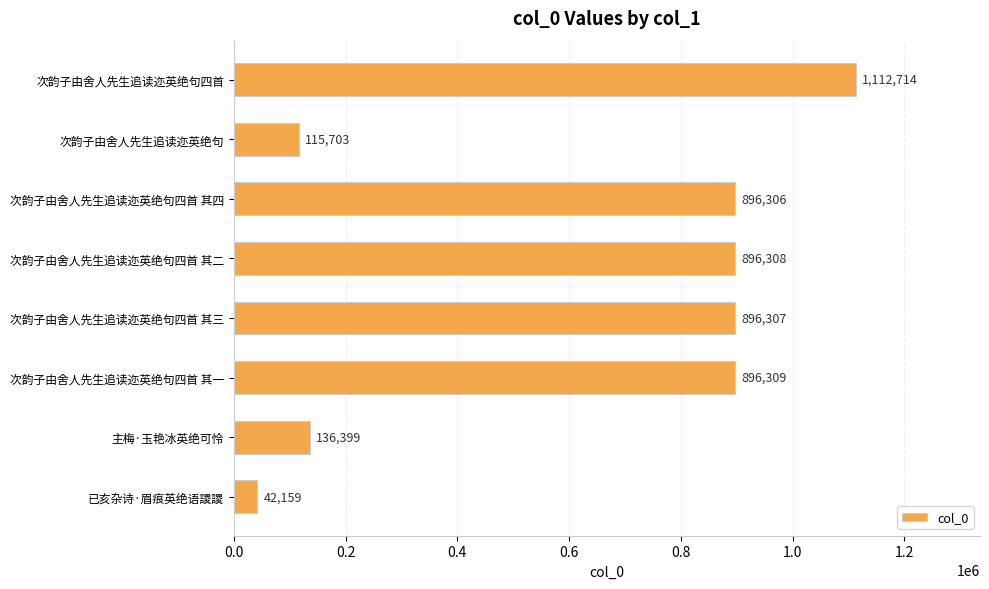

Approximately how many times larger is the value at 主梅·玉艳冰英绝可怜 compared to 已亥杂诗·眉痕英绝语謖謖?

3.2